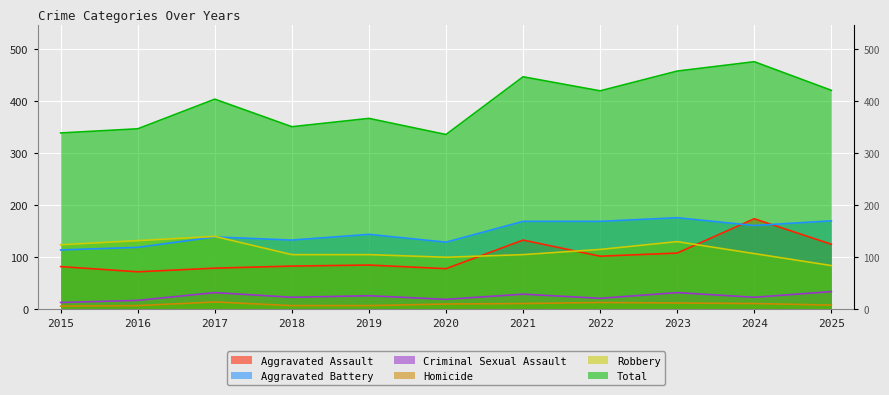

Reading left to right, list all the values displayed in this chart.

Aggravated Assault: 2015=82	2016=72	2017=79	2018=83	2019=85	2020=78	2021=133	2022=102	2023=108	2024=174	2025=125
Aggravated Battery: 2015=114	2016=119	2017=139	2018=133	2019=144	2020=129	2021=169	2022=169	2023=176	2024=161	2025=170
Criminal Sexual Assault: 2015=13	2016=17	2017=32	2018=23	2019=26	2020=19	2021=29	2022=21	2023=32	2024=23	2025=34
Homicide: 2015=6	2016=7	2017=14	2018=7	2019=7	2020=10	2021=11	2022=13	2023=12	2024=11	2025=8
Robbery: 2015=124	2016=132	2017=140	2018=105	2019=105	2020=100	2021=105	2022=115	2023=130	2024=107	2025=84
Total: 2015=339	2016=347	2017=404	2018=351	2019=367	2020=336	2021=447	2022=420	2023=458	2024=476	2025=421